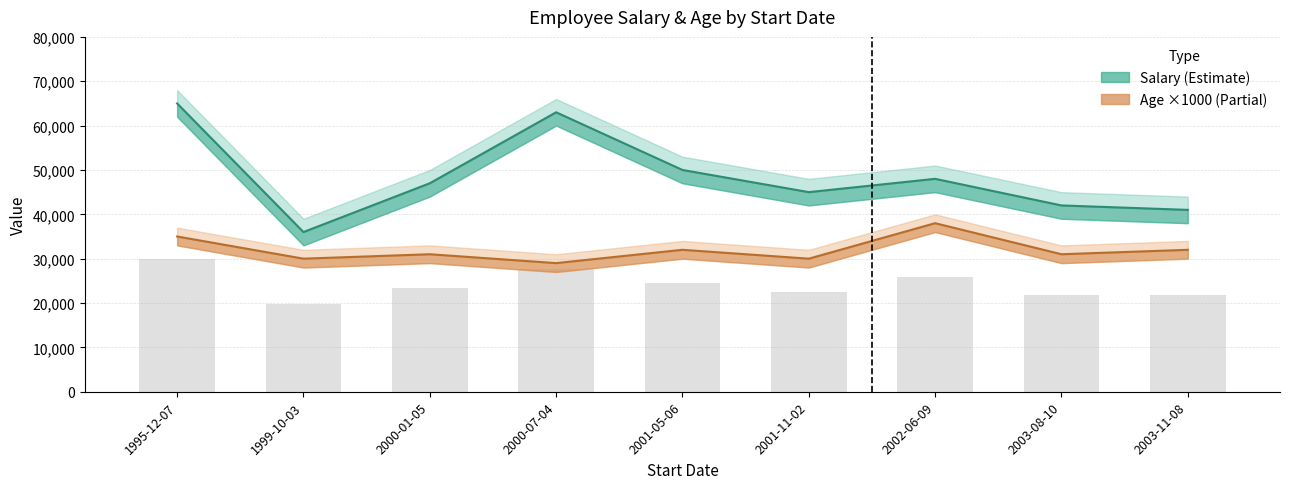

At which category is the sum across all series the highest?

1995-12-07